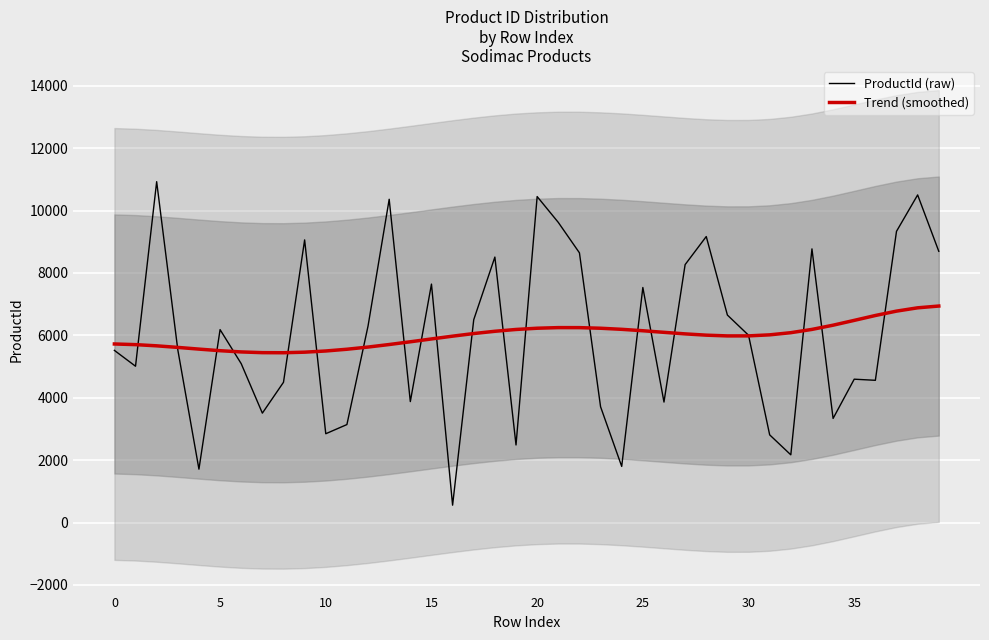

What is the difference between the second highest and second lowest values in the ProductId (raw) series?

8787.0